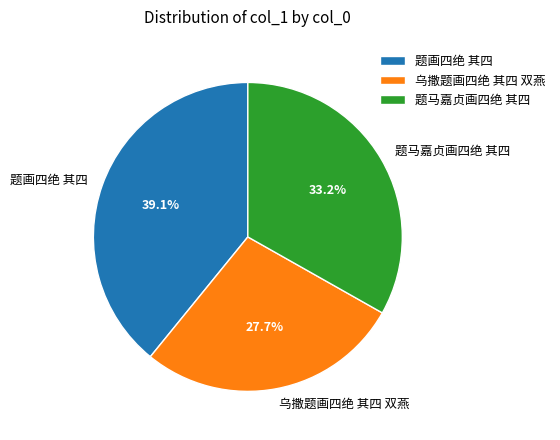

Which slice is the smallest?

乌撒题画四绝 其四 双燕